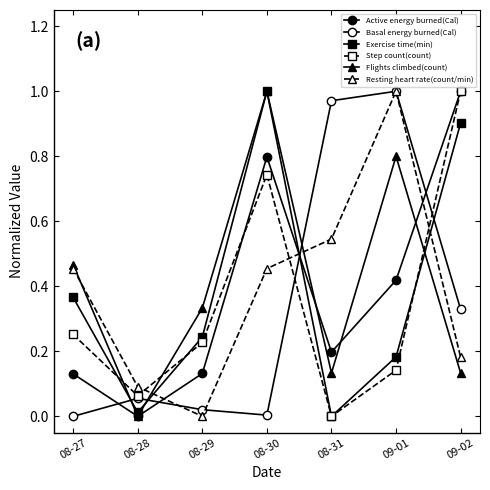

How many categories are shown in the chart?

7